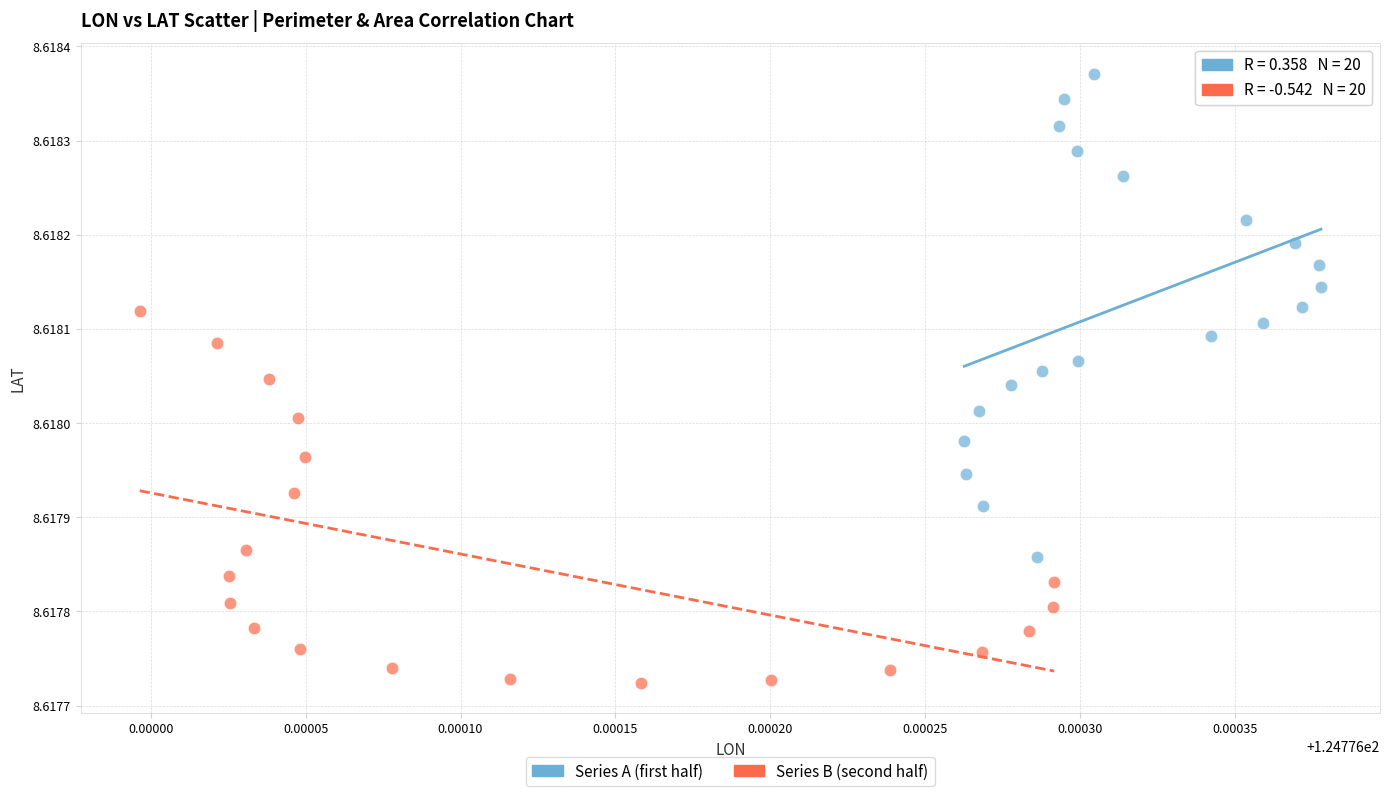

Which series contains the lowest Y value?

Series B (second half)